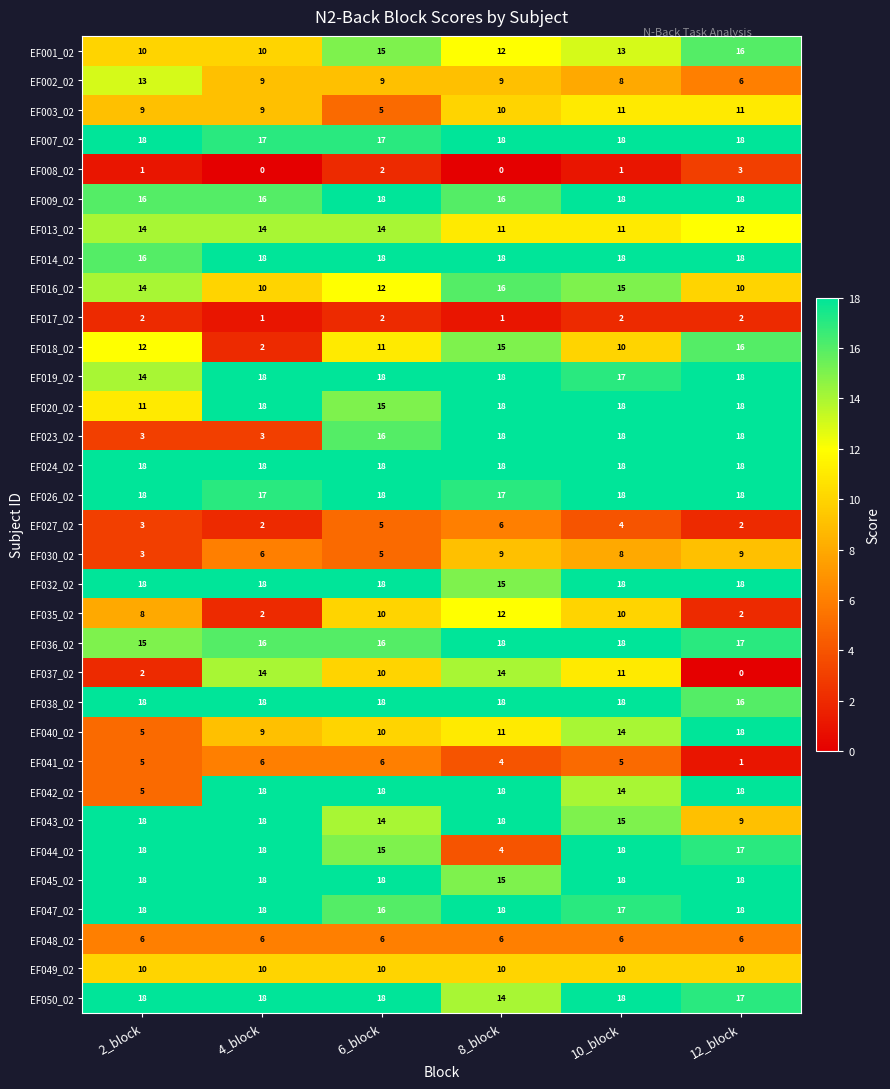

What is the total value across all series at 4_block?

395